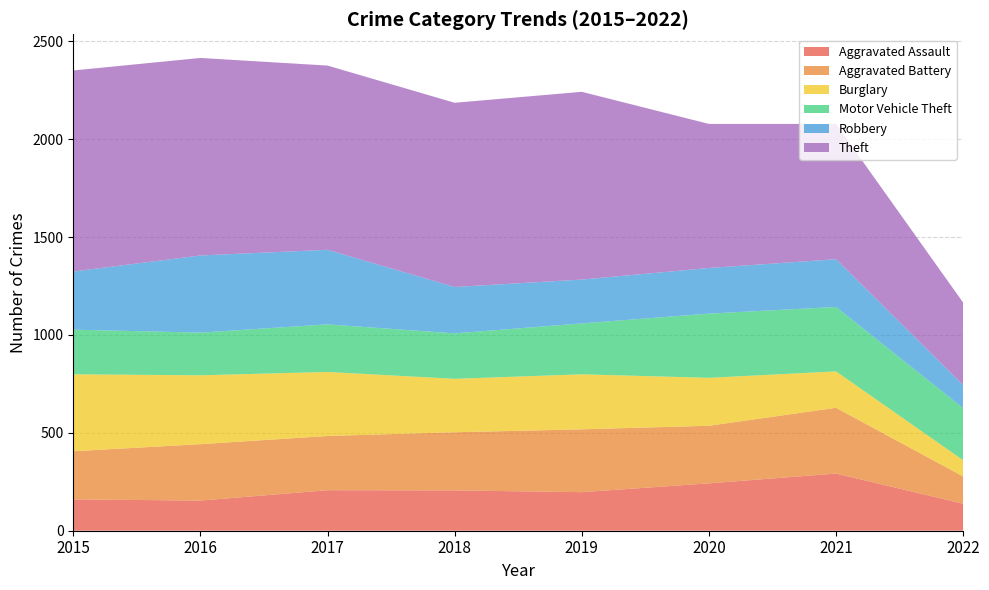

Reading right to left, extract all data points from this chart.

Aggravated Assault: 138	292	242	197	206	207	154	160
Aggravated Battery: 139	336	294	321	297	277	288	246
Burglary: 83	186	245	281	273	327	352	393
Motor Vehicle Theft: 266	329	328	260	232	243	218	228
Robbery: 118	244	233	224	237	381	394	297
Theft: 421	691	736	959	941	941	1009	1027